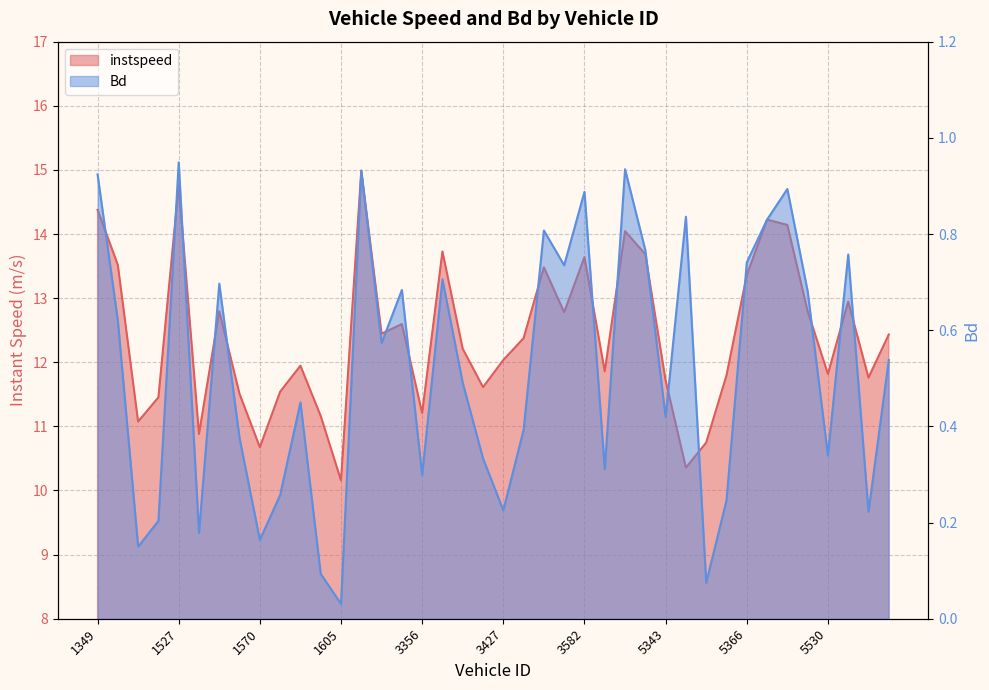

What is the total value across all series at 1358?

11.2